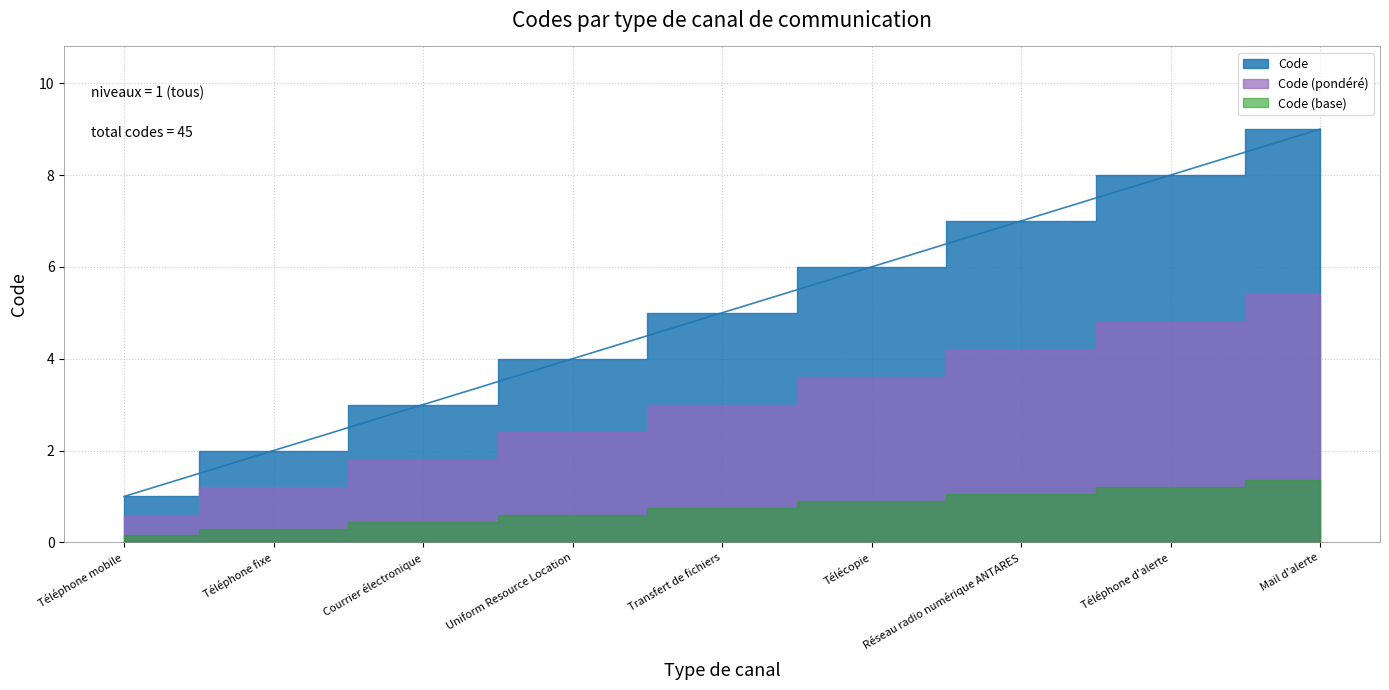

List the labels in order of value, smallest first.

Téléphone mobile, Téléphone fixe, Courrier électronique, Uniform Resource Location, Transfert de fichiers, Télécopie, Réseau radio numérique ANTARES, Téléphone d'alerte, Mail d'alerte